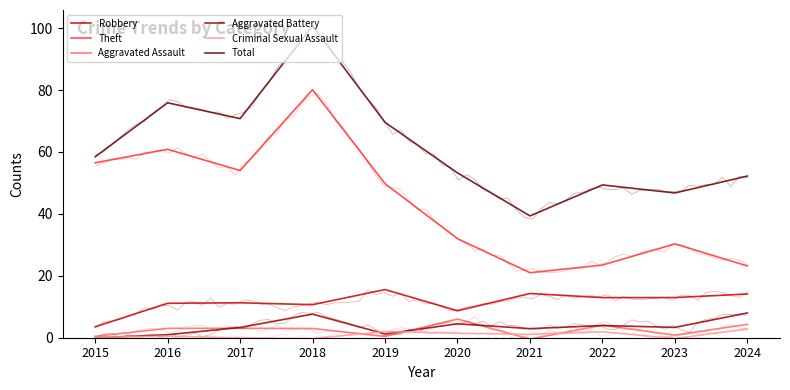

At which category is the sum across all series the highest?

2018